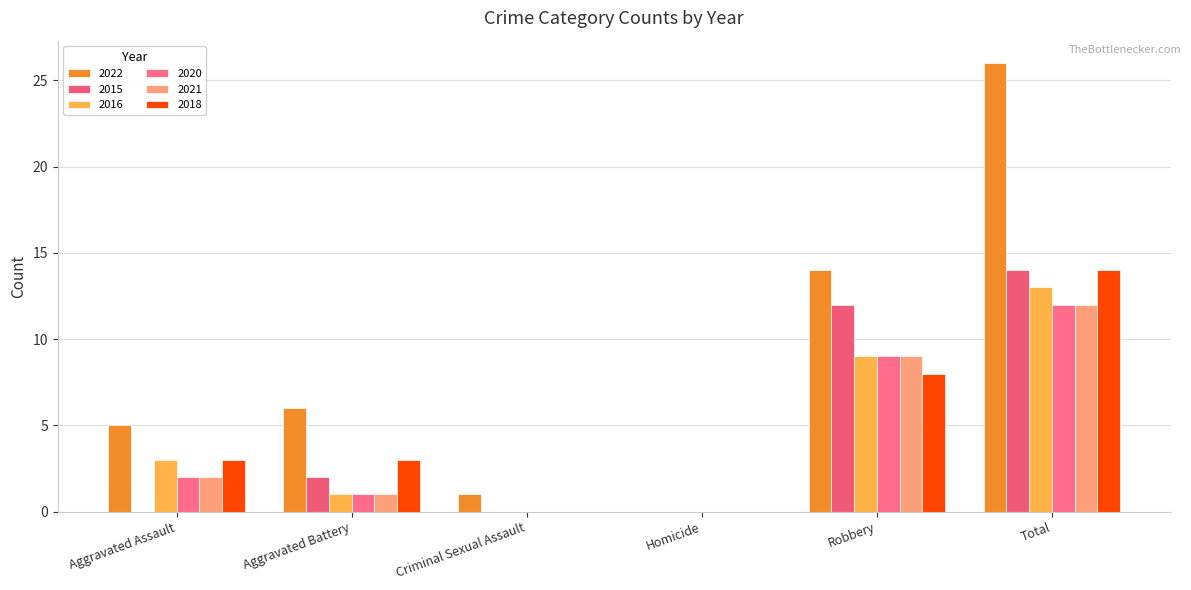

What is the difference between the 2015 values at Robbery and Aggravated Battery?

10